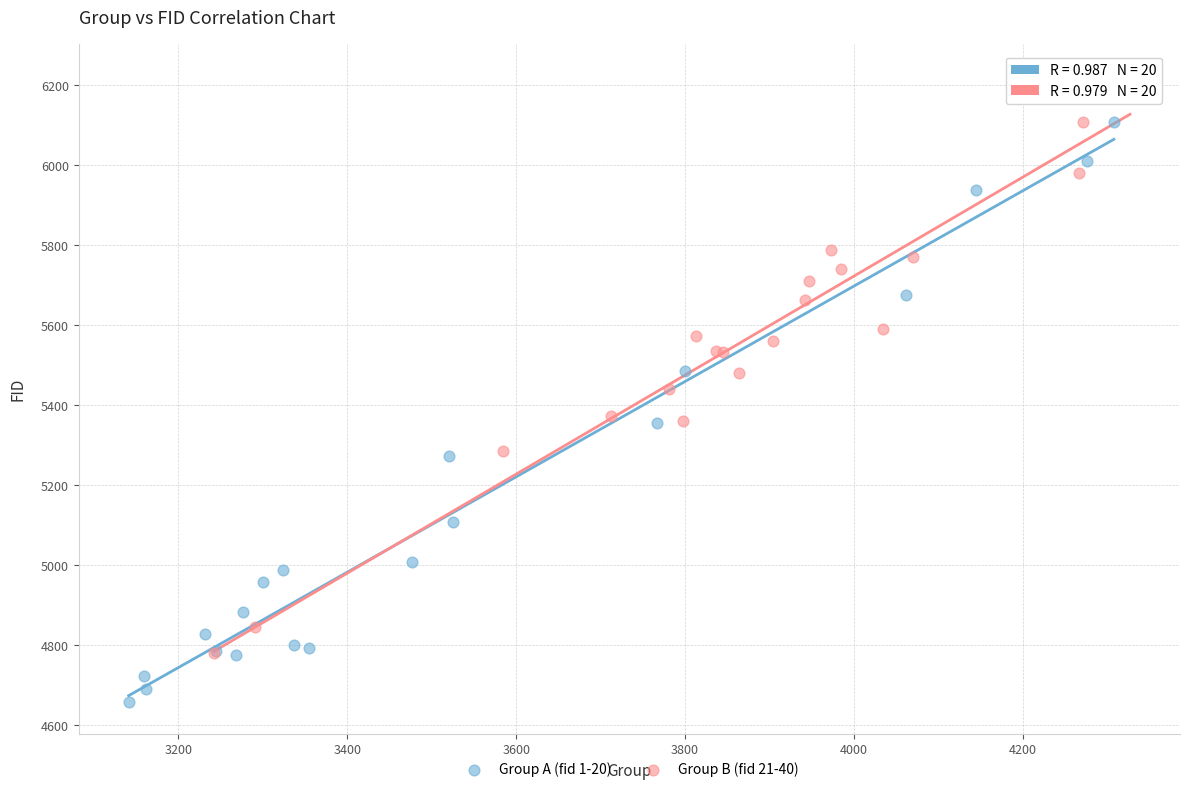

Which series reaches the maximum Y coordinate?

Group B (fid 21-40)